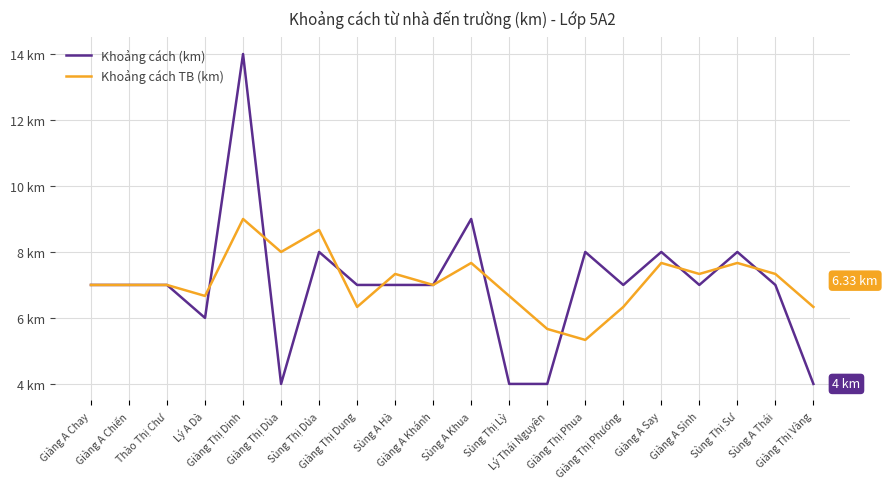

What is the label of the 6th point from the right?

Giàng Thị Phương